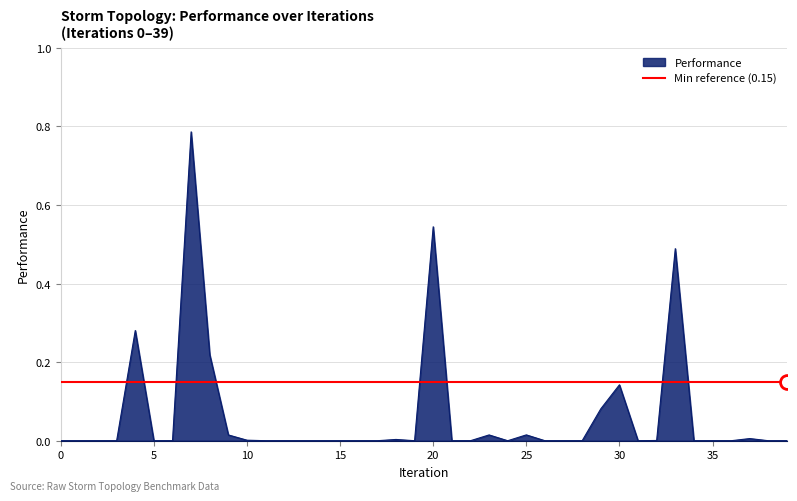

Which series has the widest spread of values?

Performance